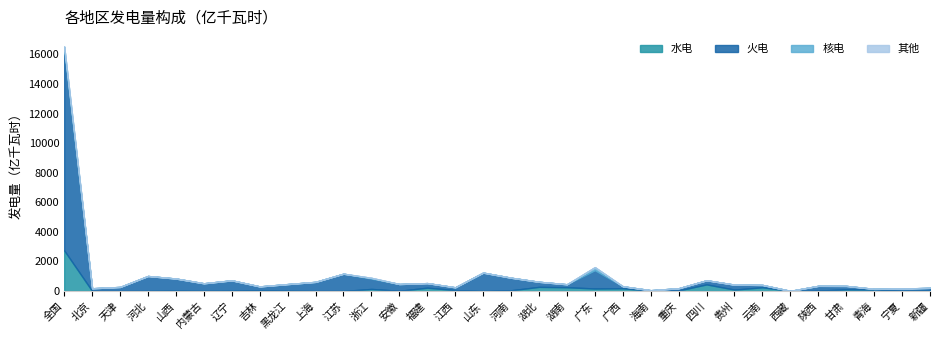

How many data points in 水电 are above 37?

17